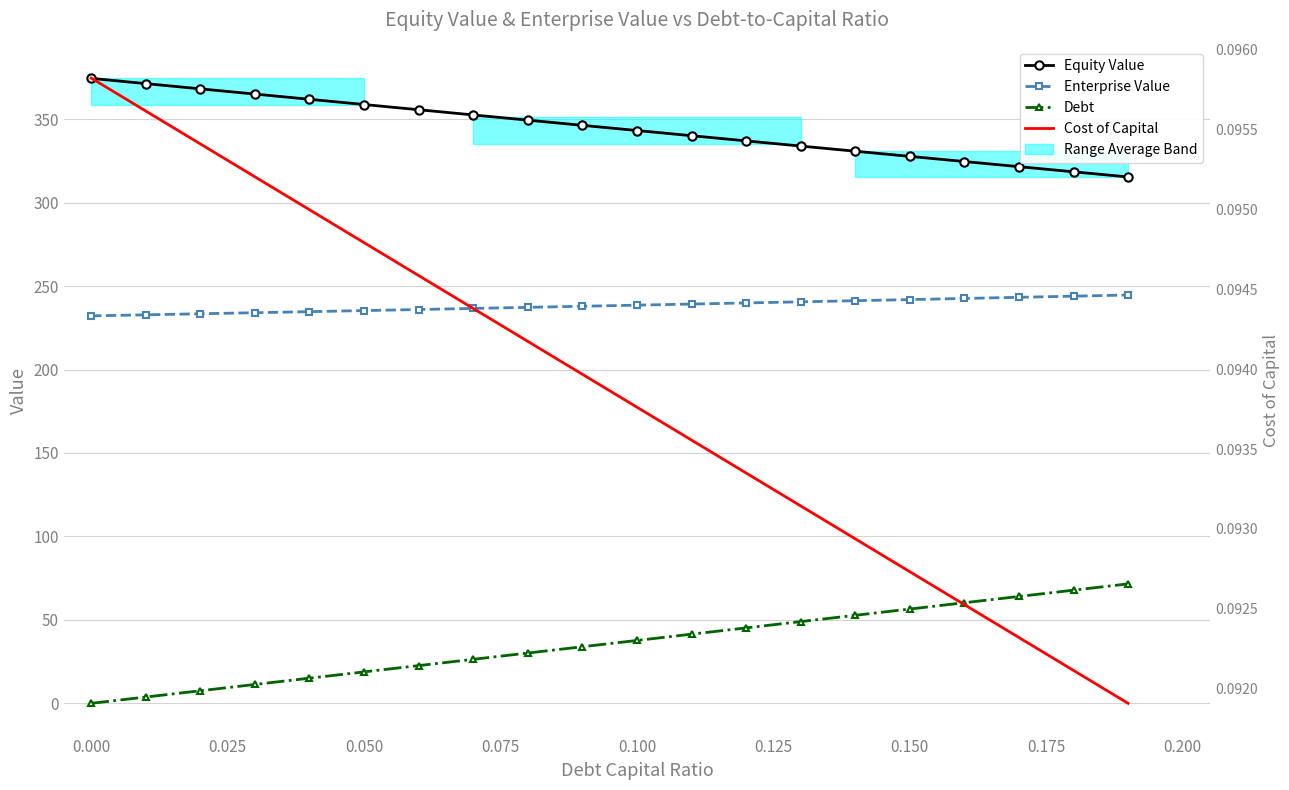

Between 0.150 and 0.200, which is larger?

0.150